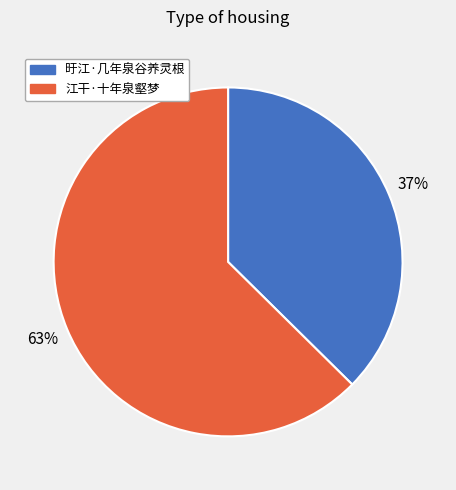

To the nearest percent, what is the combined percentage of 江干·十年泉壑梦 and 旴江·几年泉谷养灵根?

100%